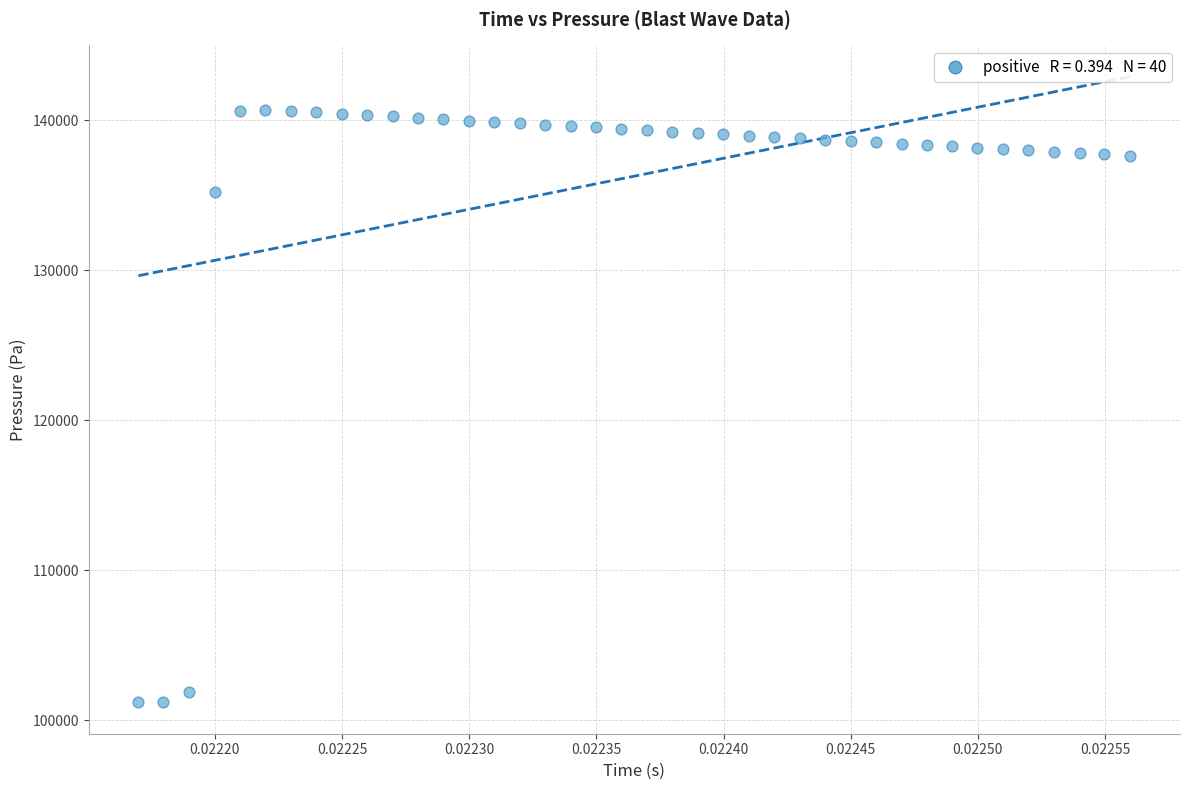

What is the range of Y values (max minus min)?

39515.3